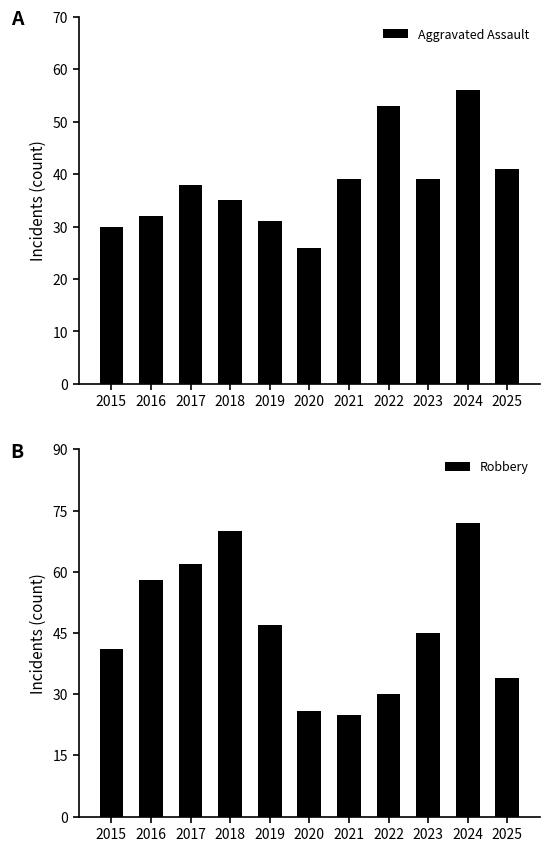

The value of Robbery at 2016 is 58. True or false?

True